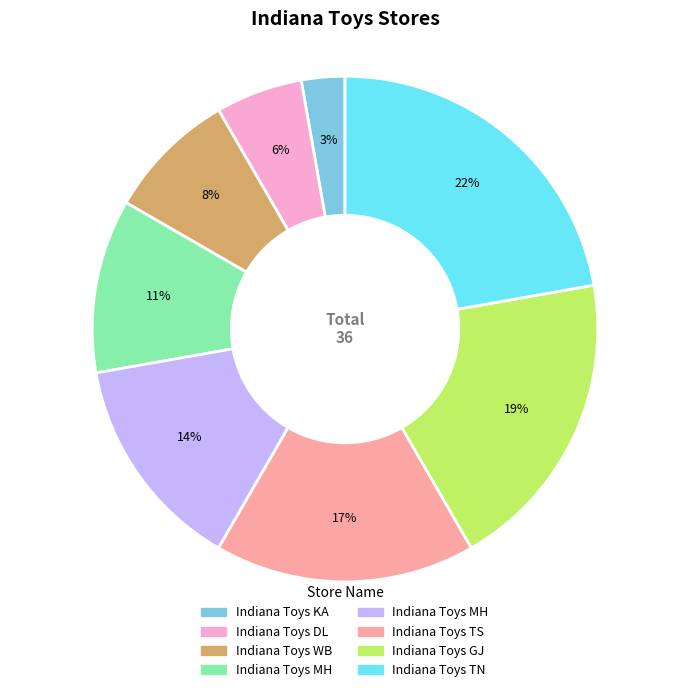

To the nearest percent, what is the difference between the largest and smallest slice percentages?

19%